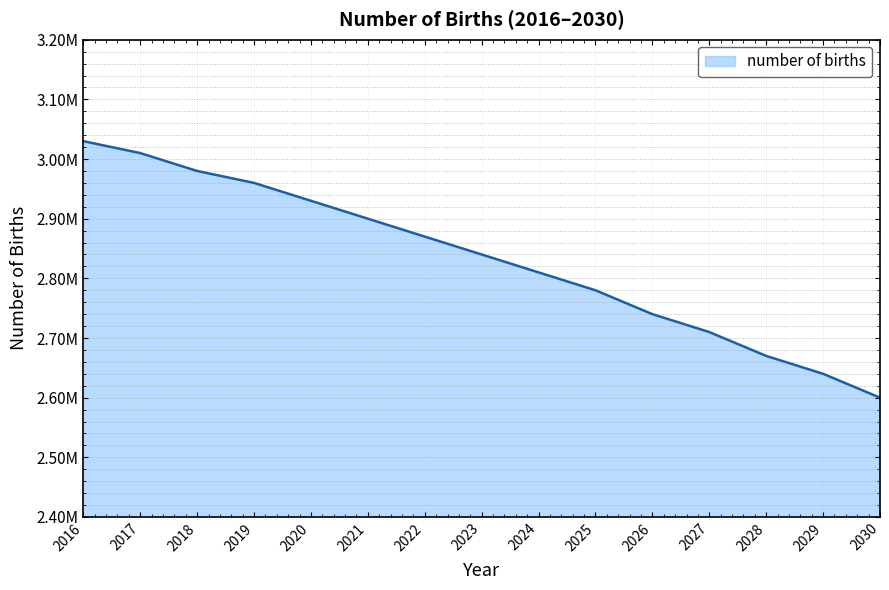

Does the chart display data point markers on the line(s)?

No